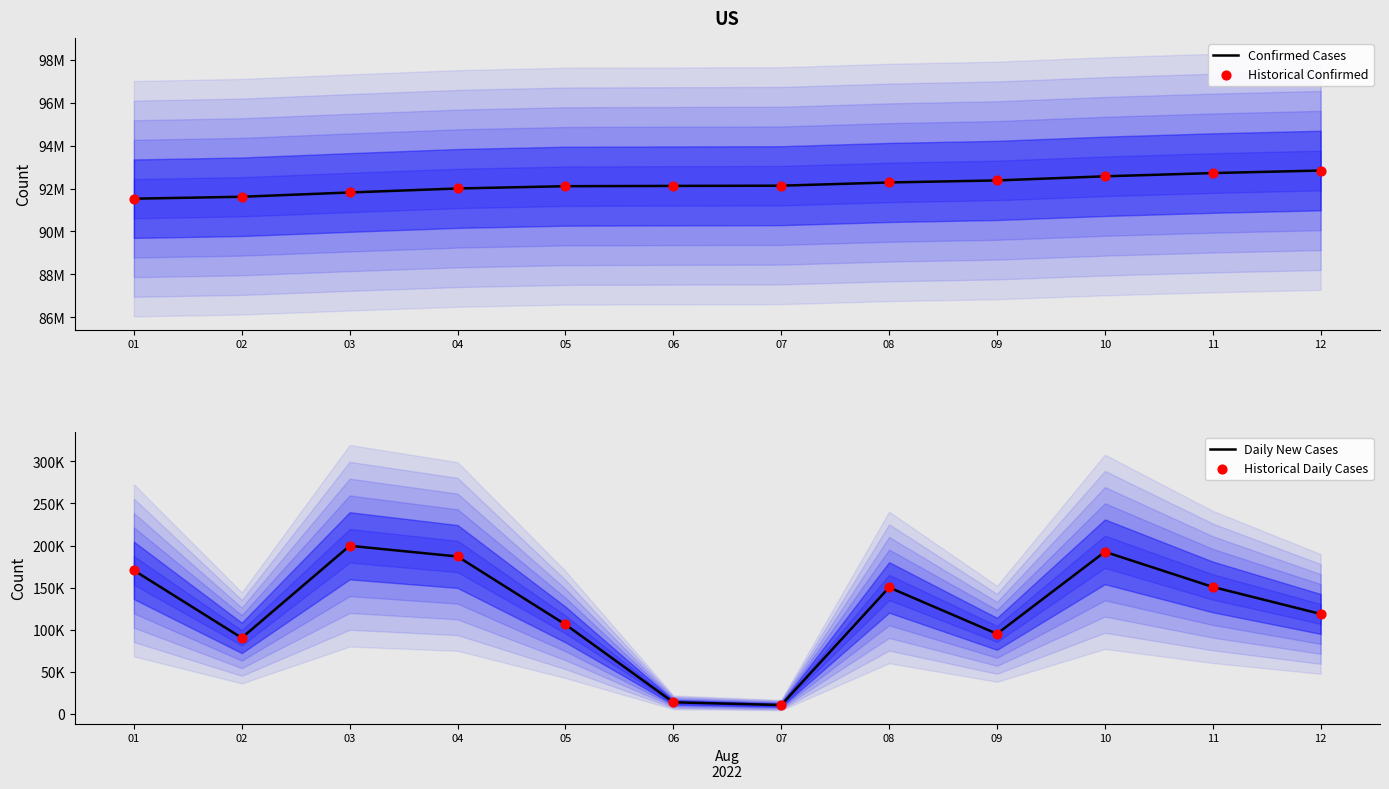

What are all the series names shown in the legend?

Confirmed Cases, Historical Confirmed, Daily New Cases, Historical Daily Cases